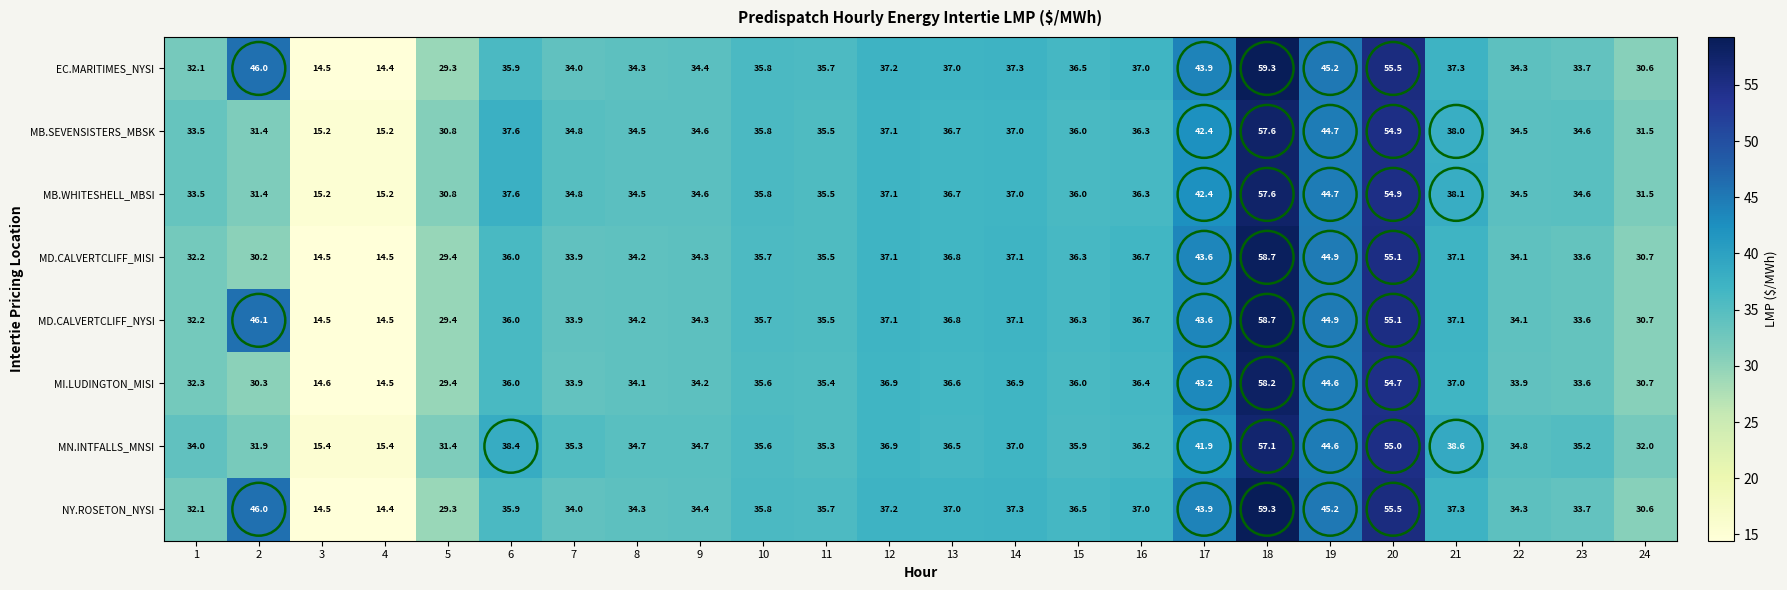

What is the minimum value shown in the chart?

14.4